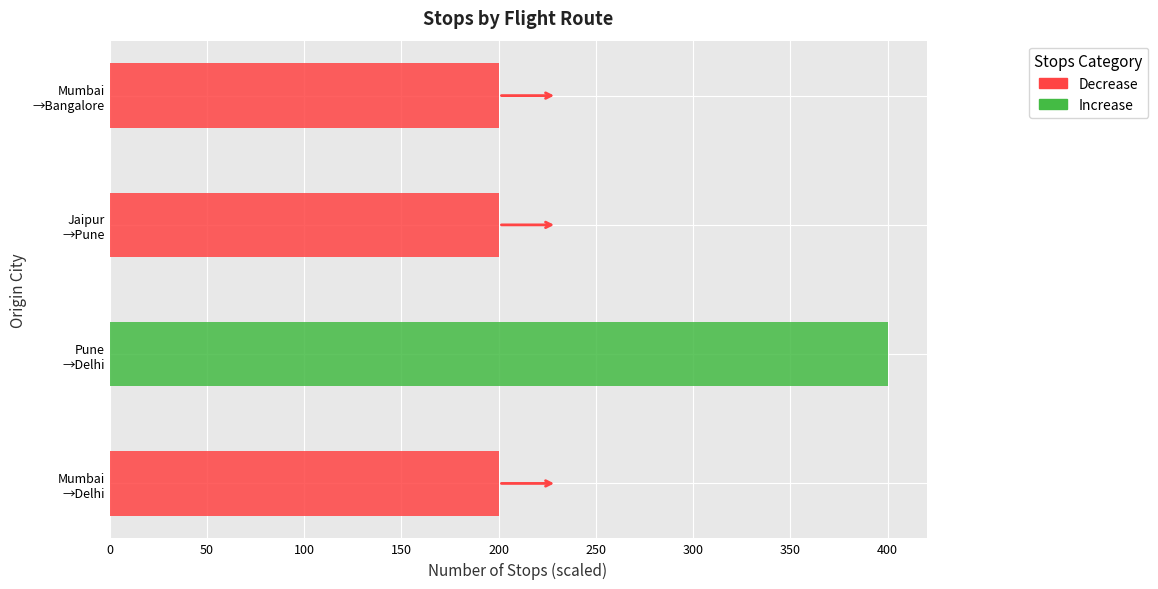

Rank the categories by value from lowest to highest.

Mumbai, Jaipur, Mumbai, Pune